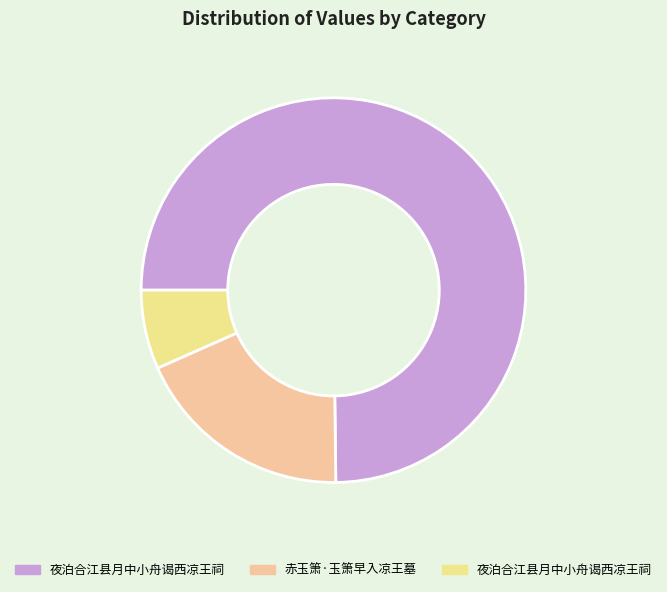

How many segments does this pie chart have?

3